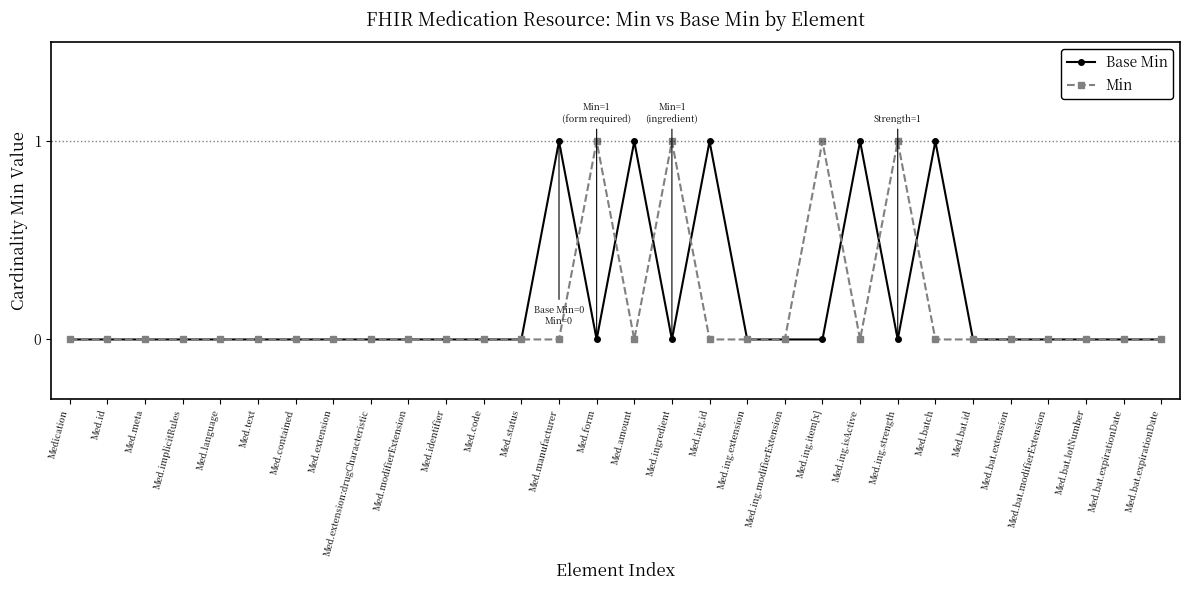

How many lines are shown in the chart?

2